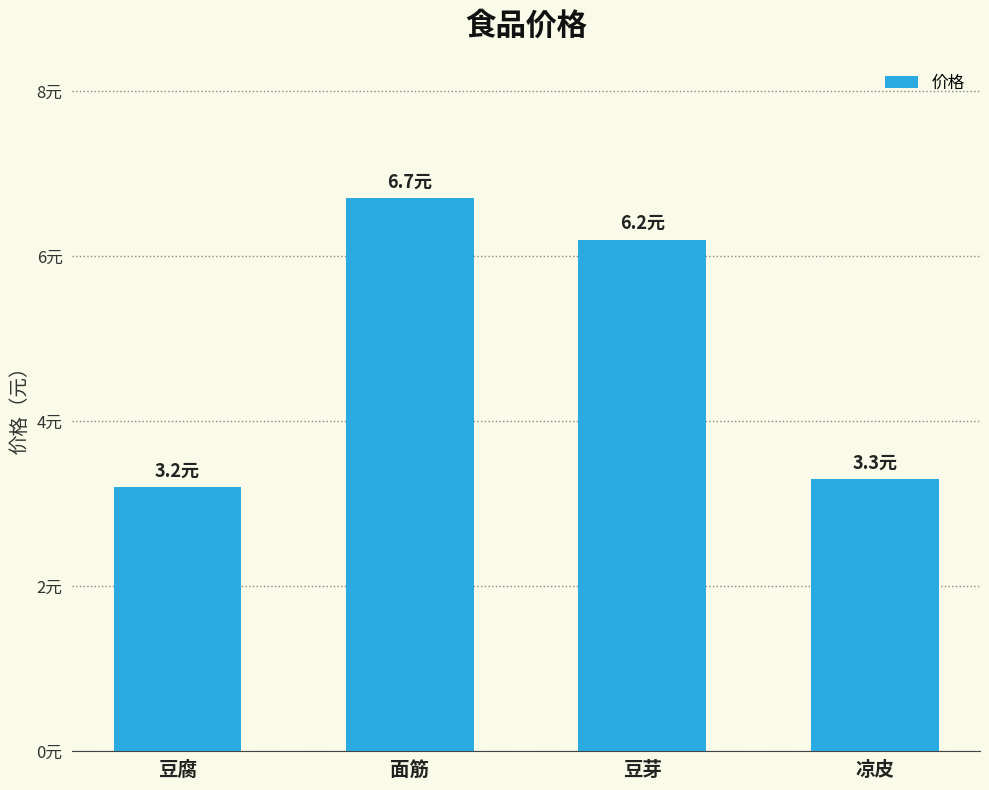

Between 凉皮 and 豆芽, which is larger?

豆芽